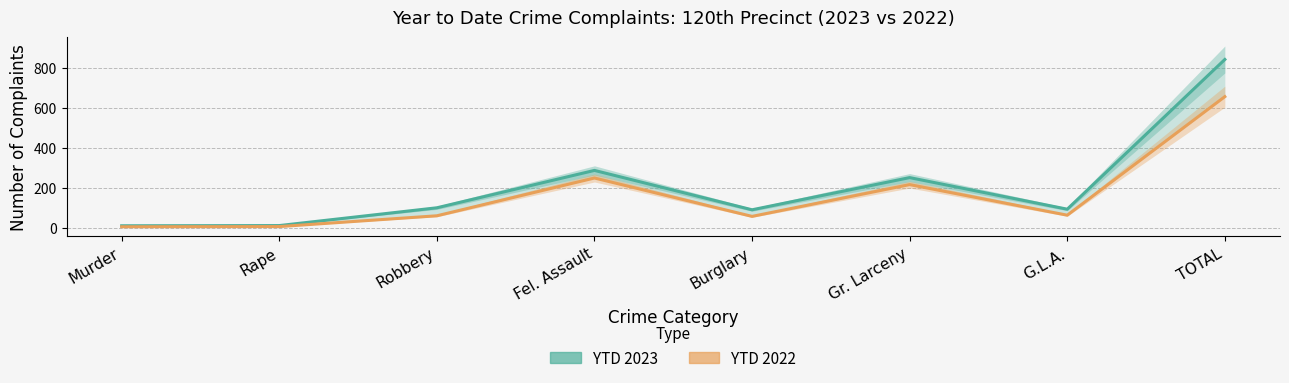

Is the value of YTD 2022 at Rape greater than the value of YTD 2023 at G.L.A.?

No